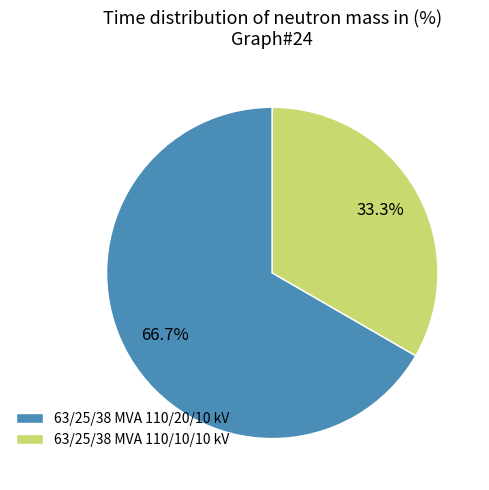

Does any single category account for the majority?

Yes